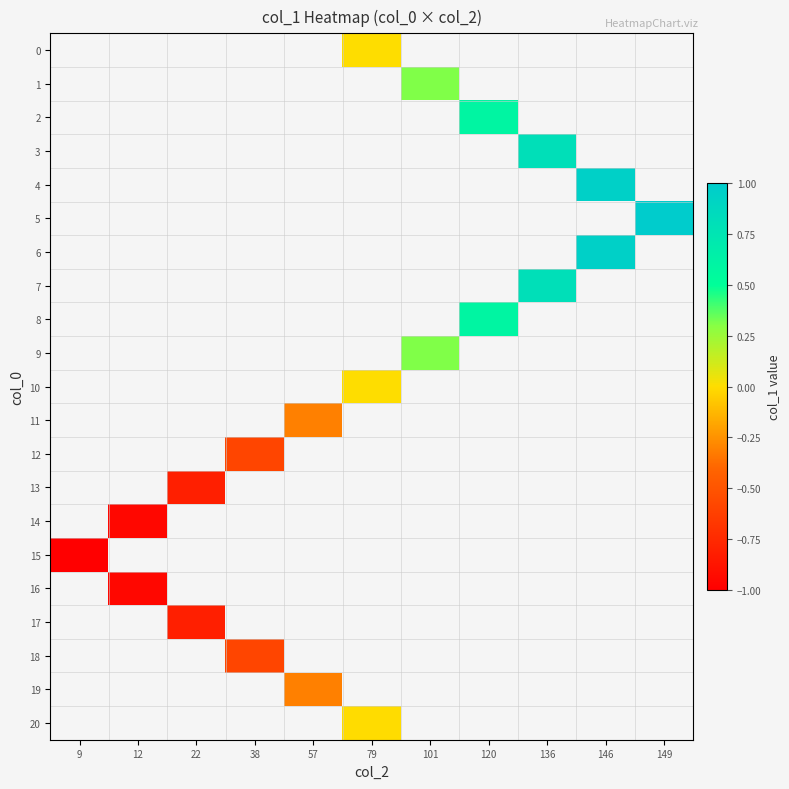

How many data points does each series have?

11